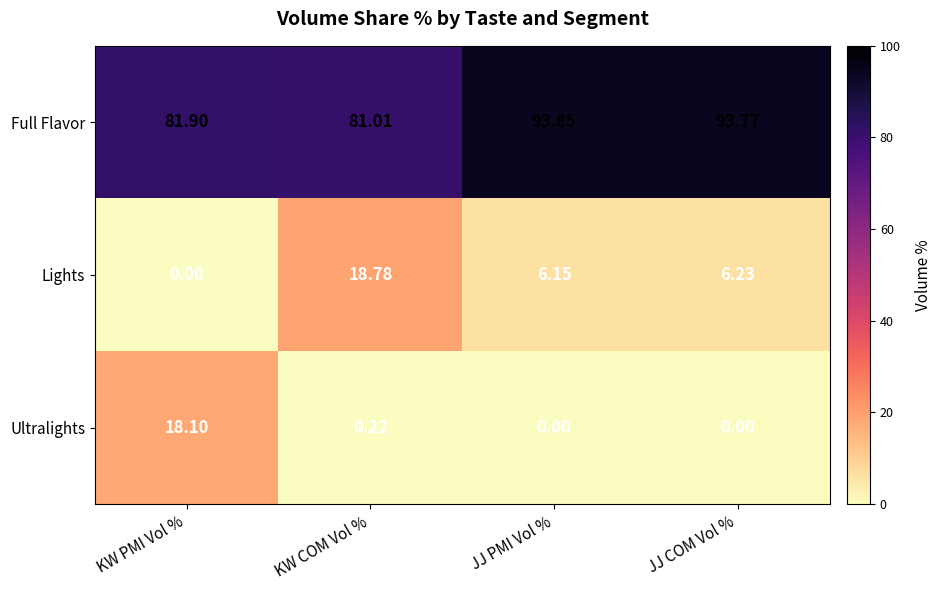

At which category is the sum across all series the highest?

KW COM Vol %